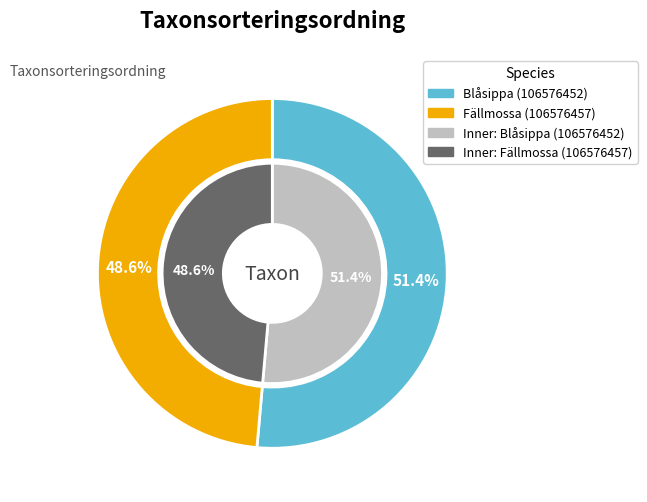

Count the number of slices in the pie.

2